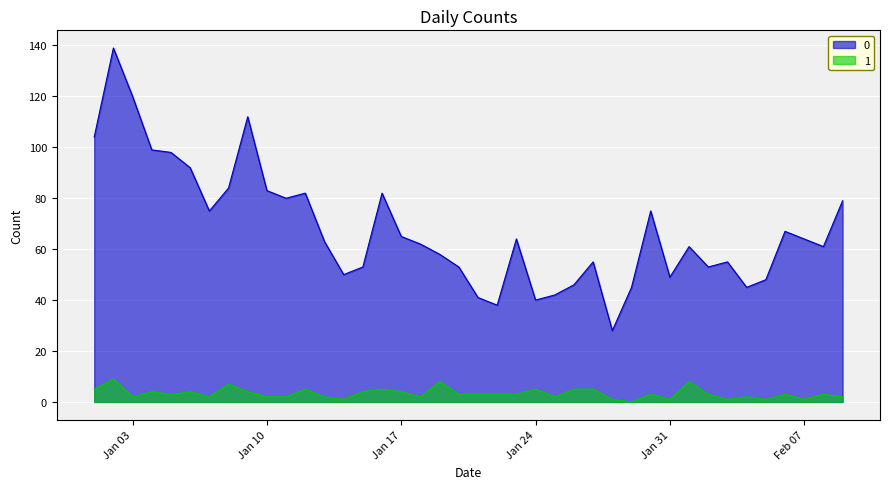

At which label does 1 reach its minimum?

2023-01-29